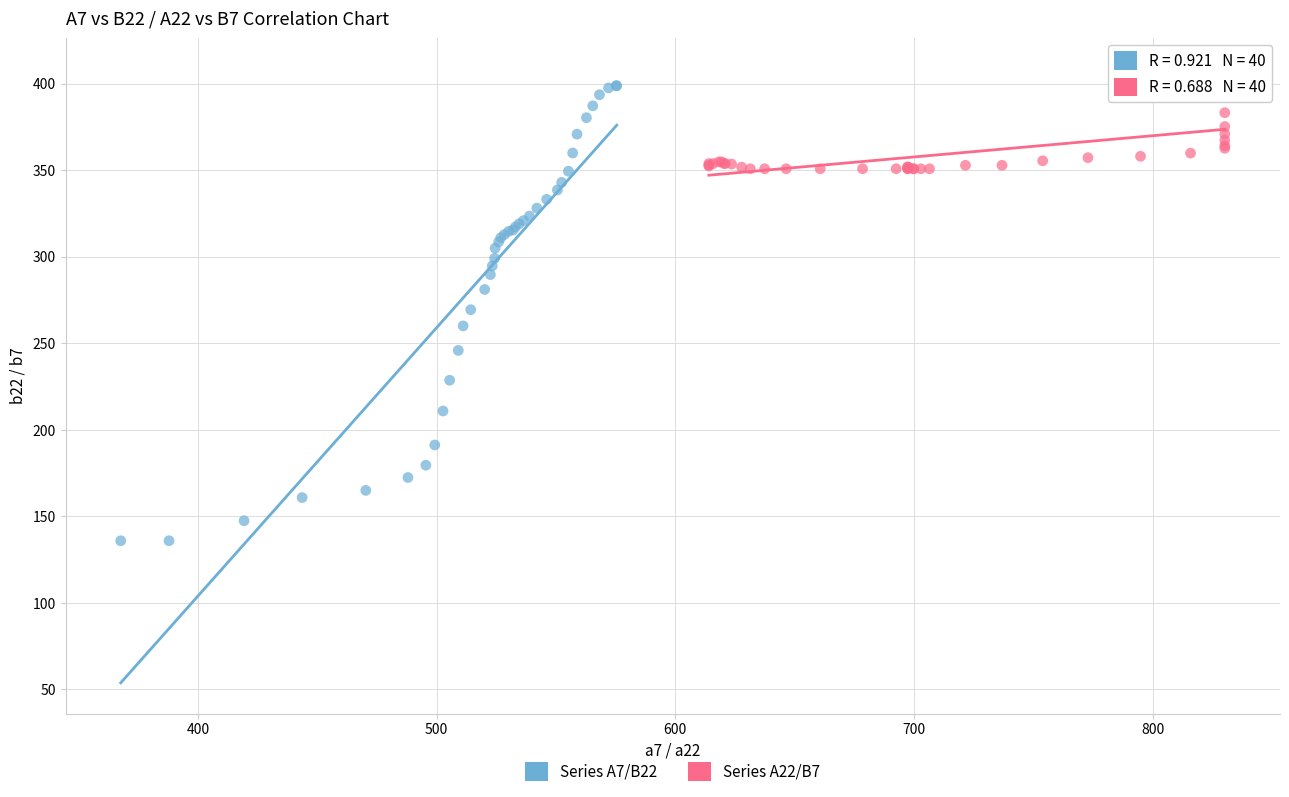

What are all the series names shown in the legend?

Series A7/B22, Series A22/B7